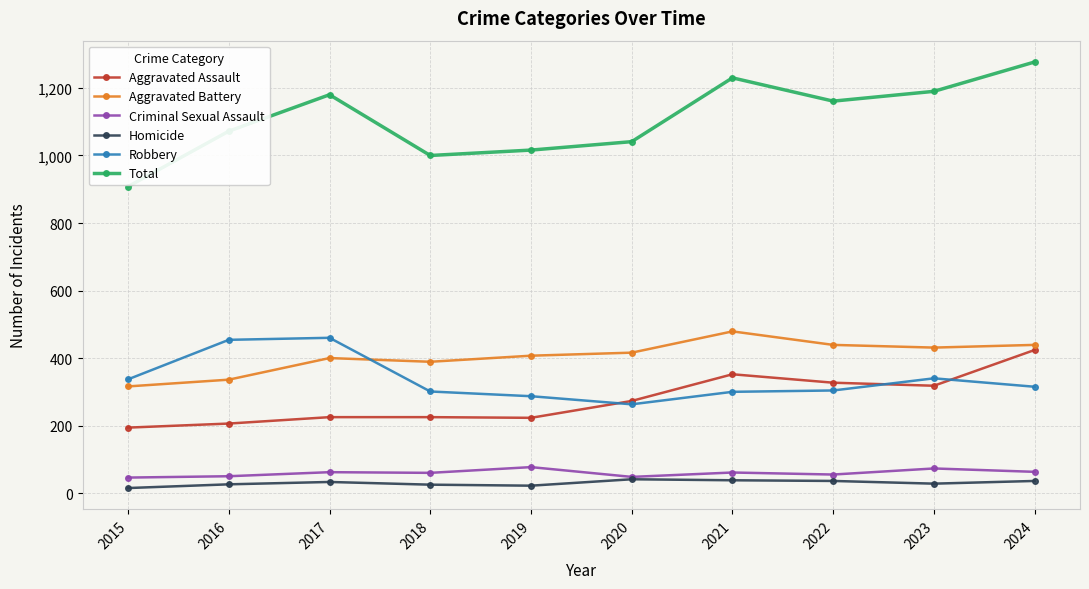

Which category has the lowest value in the Aggravated Assault series?

2015